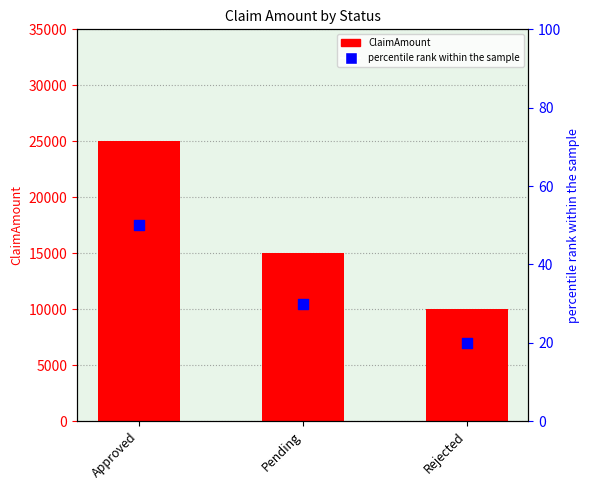

At which category is the sum across all series the highest?

Approved